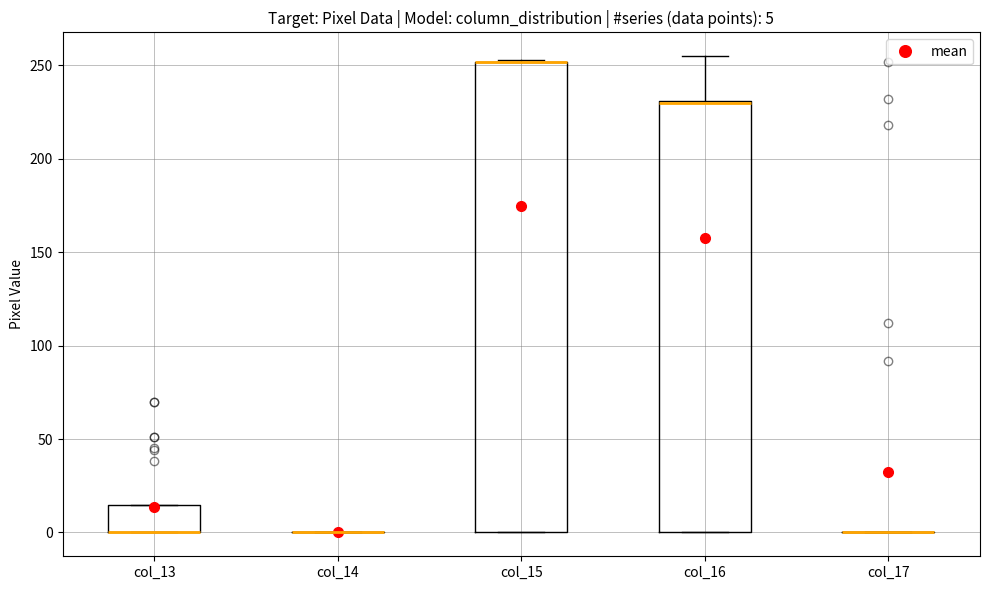

Which box is the tallest, from its lower edge to its upper edge?

col_15